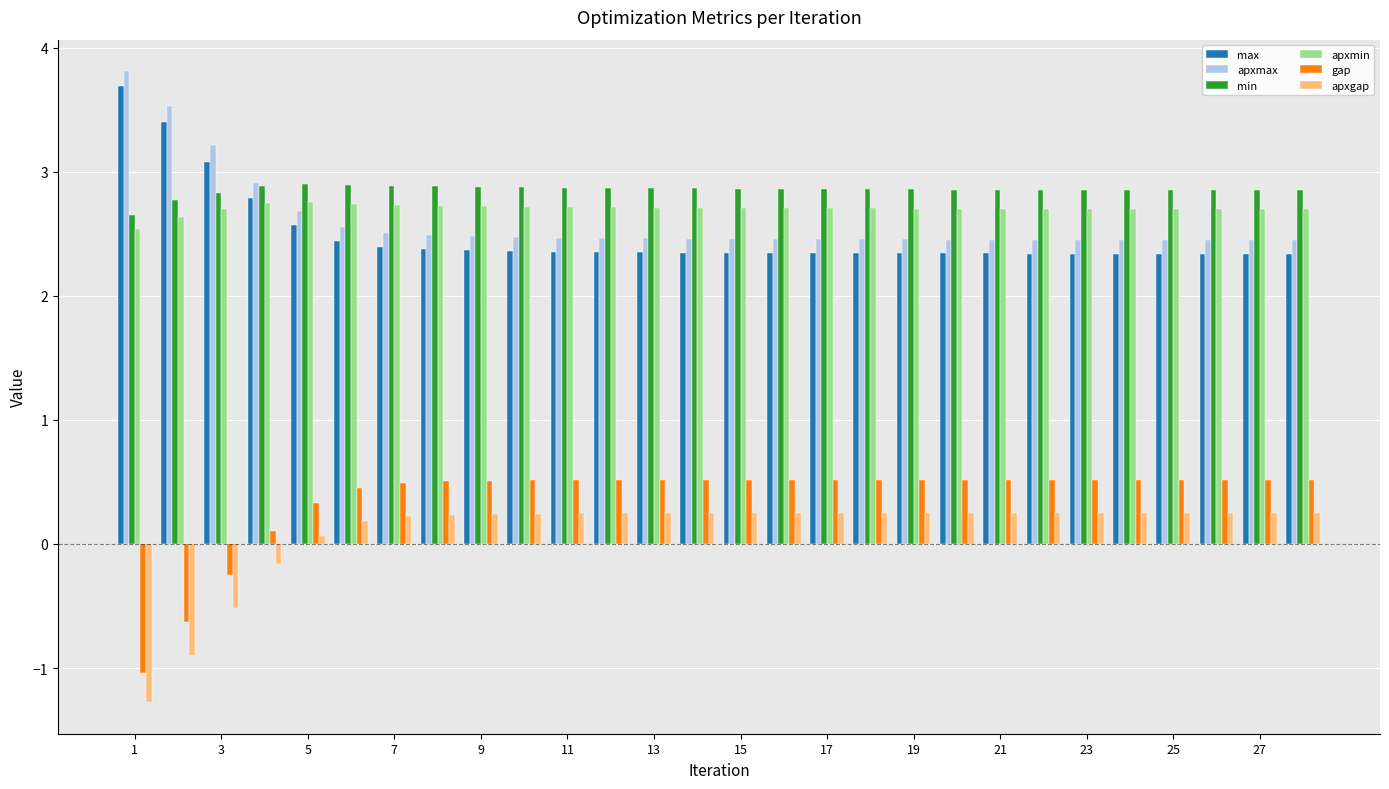

At how many categories does at least one series exceed 0?

28